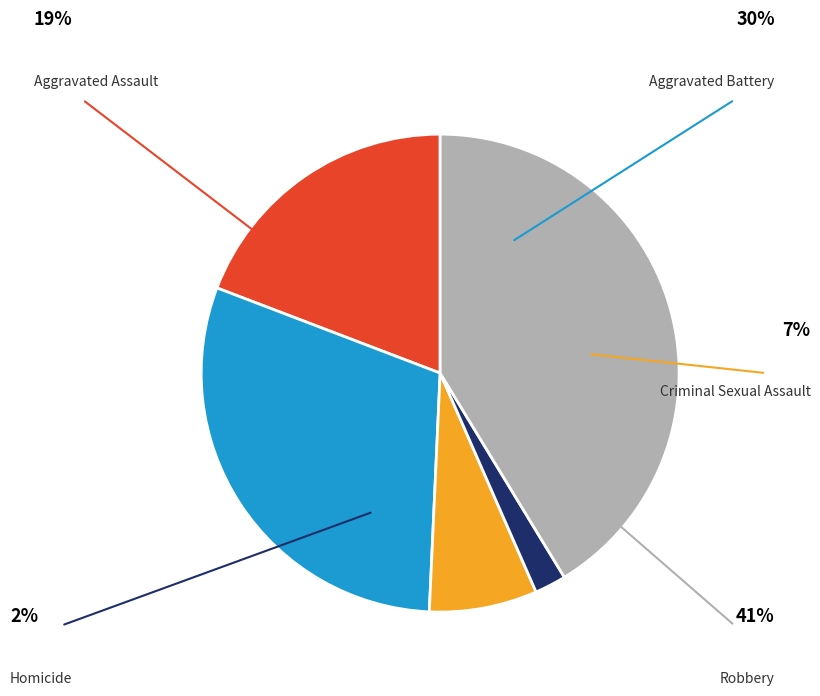

Combined, what portion of the pie is Aggravated Assault and Robbery?

60.5%